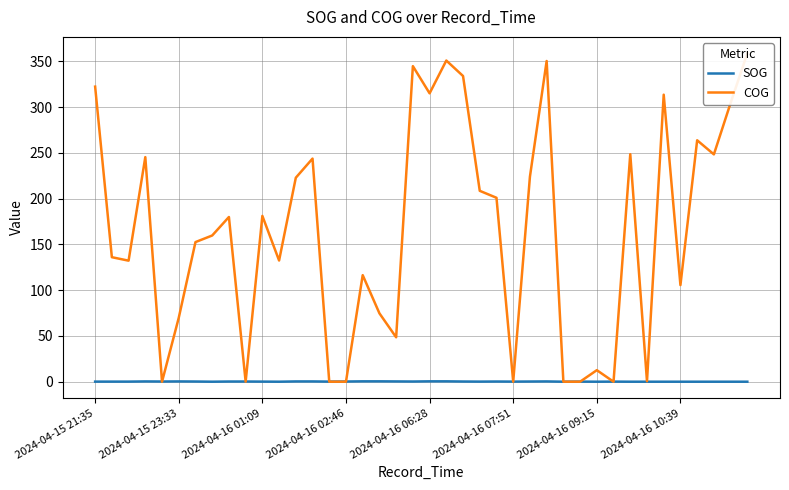

What position from the left is 12?

13